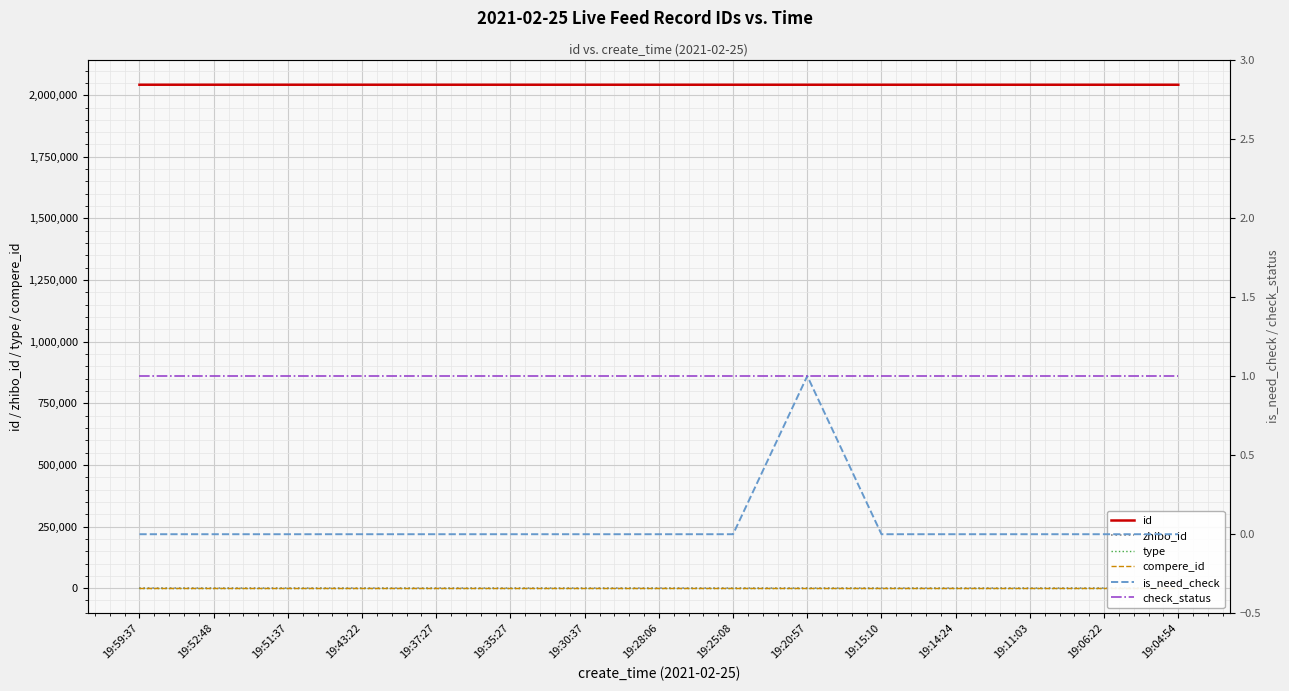

Reading left to right, extract all data points from this chart.

id: 19:59:37=2042463	19:52:48=2042459	19:51:37=2042456	19:43:22=2042438	19:37:27=2042428	19:35:27=2042421	19:30:37=2042410	19:28:06=2042404	19:25:08=2042401	19:20:57=2042394	19:15:10=2042383	19:14:24=2042378	19:11:03=2042371	19:06:22=2042367	19:04:54=2042365
zhibo_id: 19:59:37=152	19:52:48=152	19:51:37=152	19:43:22=152	19:37:27=152	19:35:27=152	19:30:37=152	19:28:06=152	19:25:08=152	19:20:57=152	19:15:10=152	19:14:24=152	19:11:03=152	19:06:22=152	19:04:54=152
type: 19:59:37=0	19:52:48=0	19:51:37=0	19:43:22=0	19:37:27=0	19:35:27=0	19:30:37=0	19:28:06=0	19:25:08=0	19:20:57=0	19:15:10=0	19:14:24=0	19:11:03=0	19:06:22=0	19:04:54=0
compere_id: 19:59:37=0	19:52:48=0	19:51:37=0	19:43:22=0	19:37:27=0	19:35:27=0	19:30:37=0	19:28:06=0	19:25:08=0	19:20:57=0	19:15:10=0	19:14:24=0	19:11:03=0	19:06:22=0	19:04:54=0
is_need_check: 19:59:37=0	19:52:48=0	19:51:37=0	19:43:22=0	19:37:27=0	19:35:27=0	19:30:37=0	19:28:06=0	19:25:08=0	19:20:57=1	19:15:10=0	19:14:24=0	19:11:03=0	19:06:22=0	19:04:54=0
check_status: 19:59:37=1	19:52:48=1	19:51:37=1	19:43:22=1	19:37:27=1	19:35:27=1	19:30:37=1	19:28:06=1	19:25:08=1	19:20:57=1	19:15:10=1	19:14:24=1	19:11:03=1	19:06:22=1	19:04:54=1